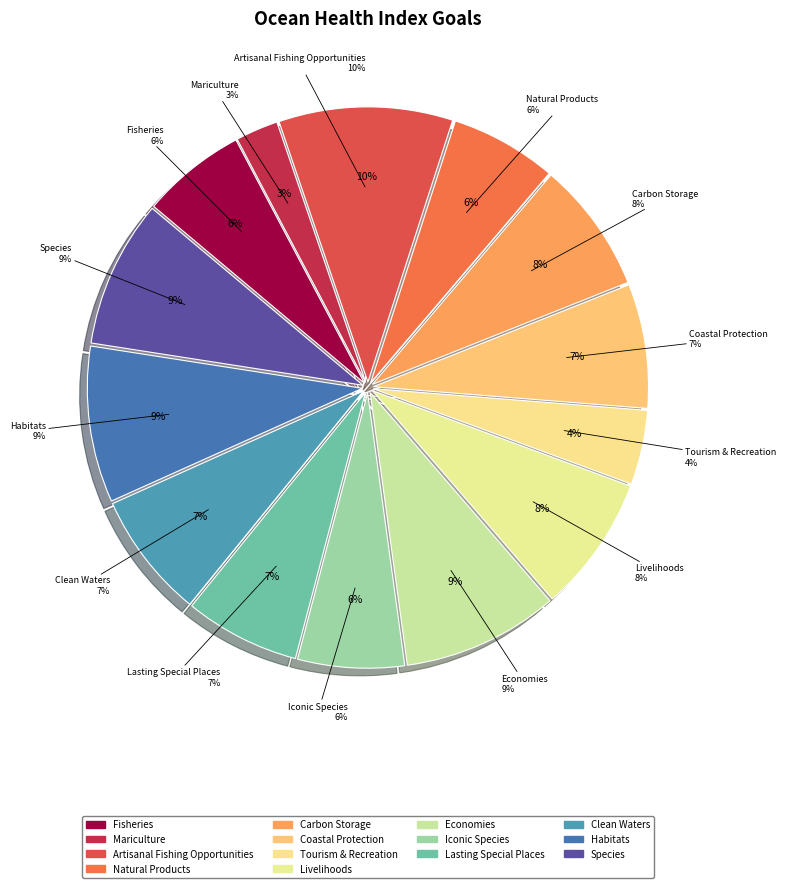

Which has a higher value, Natural Products or Economies?

Economies